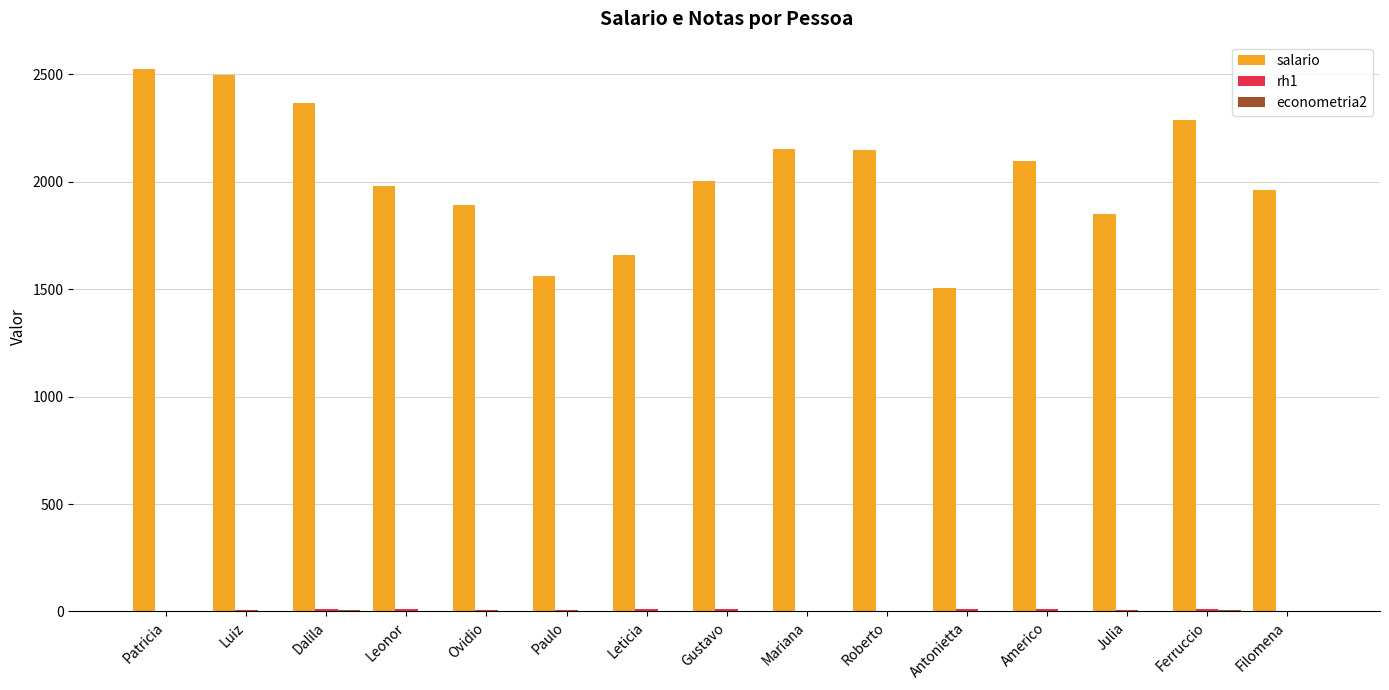

Which series has the largest total across all categories?

salario